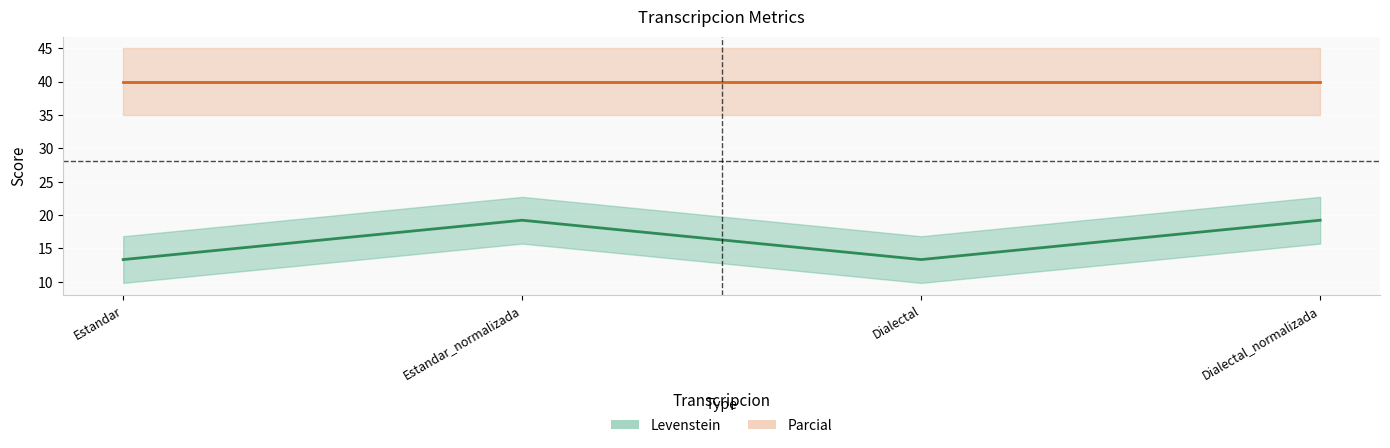

List the labels in order of value, smallest first.

Estandar, Dialectal, Estandar_normalizada, Dialectal_normalizada